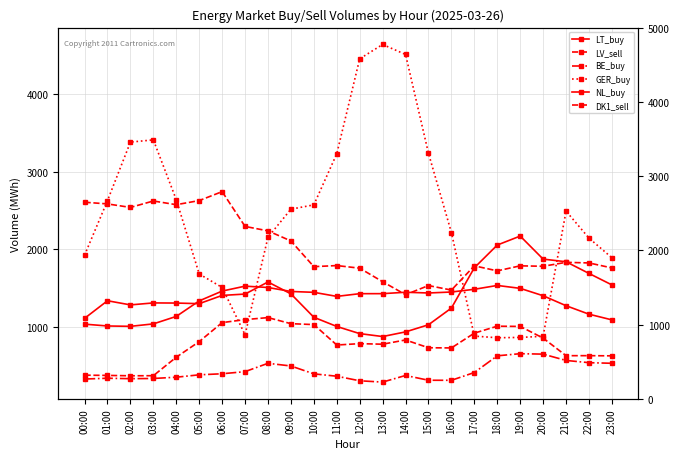

True or false: LV_sell has a value of 1182.8 at 13:00.

False